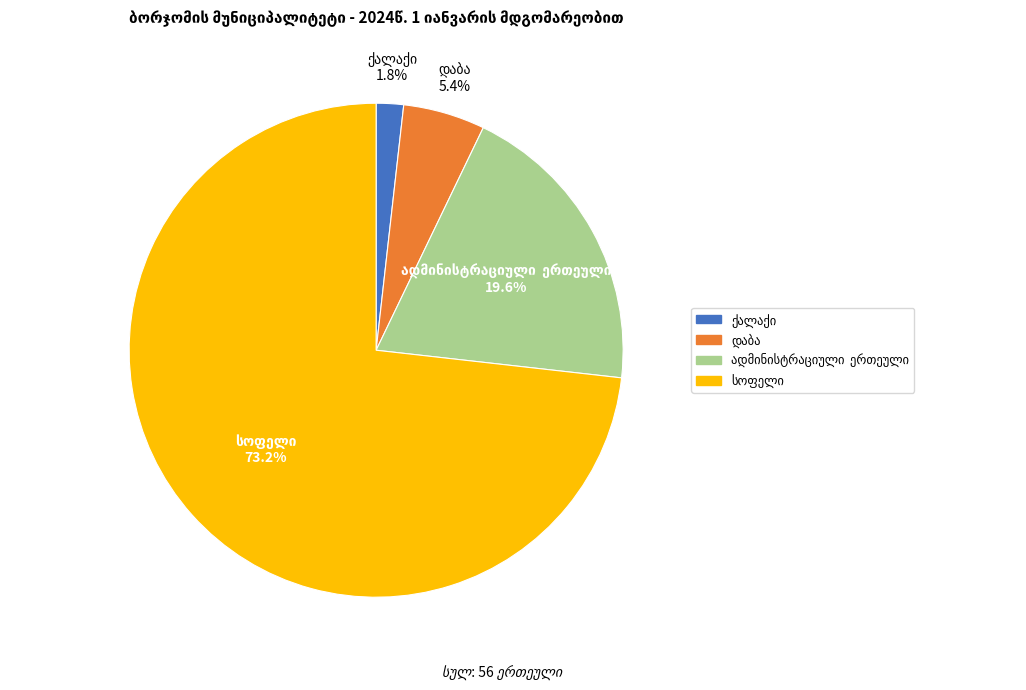

Is there a majority slice in this chart?

Yes